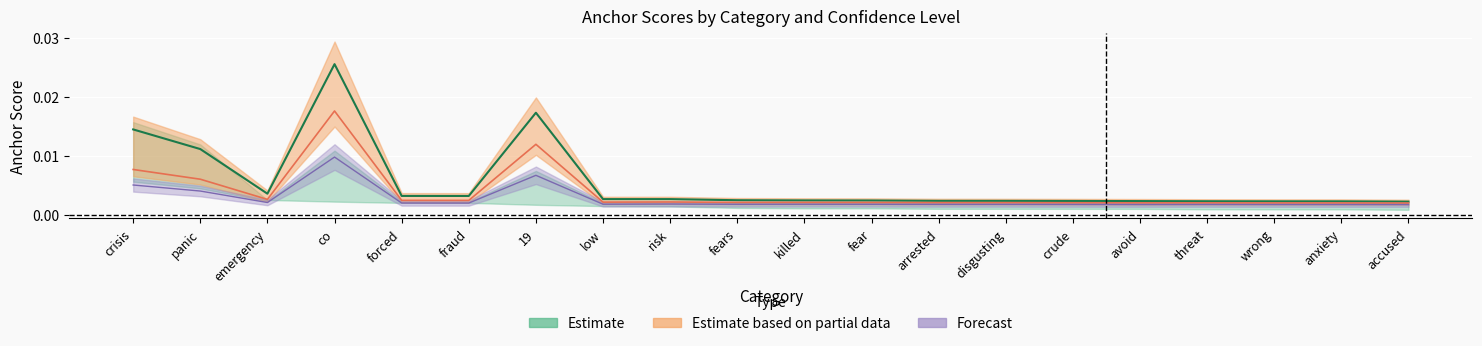

In anchor_0.80neg, how many points are higher than both neighbors (excluding endpoints)?

2